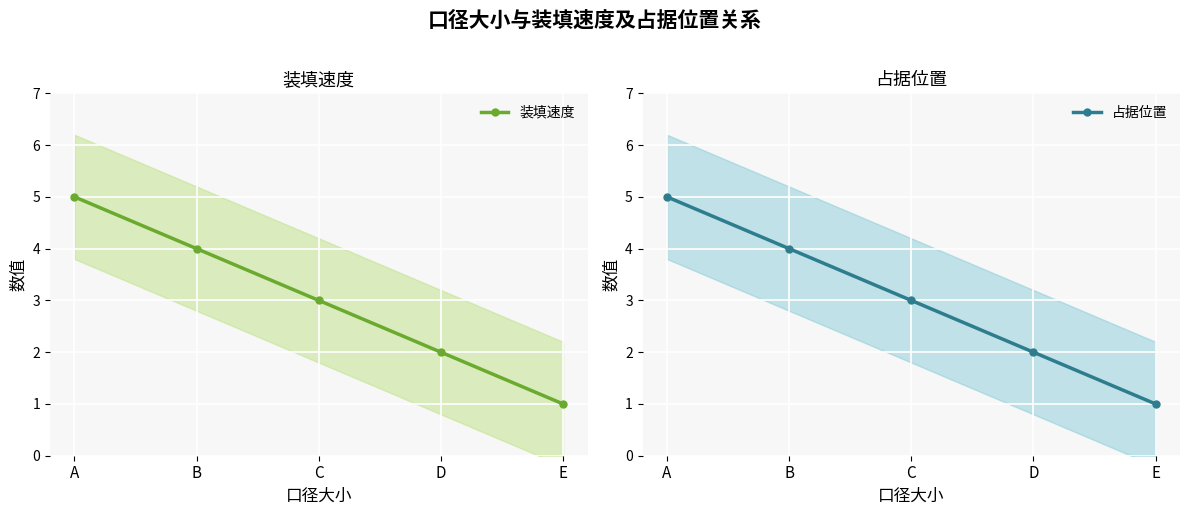

Rank the series by their maximum value, from highest to lowest.

装填速度, 占据位置